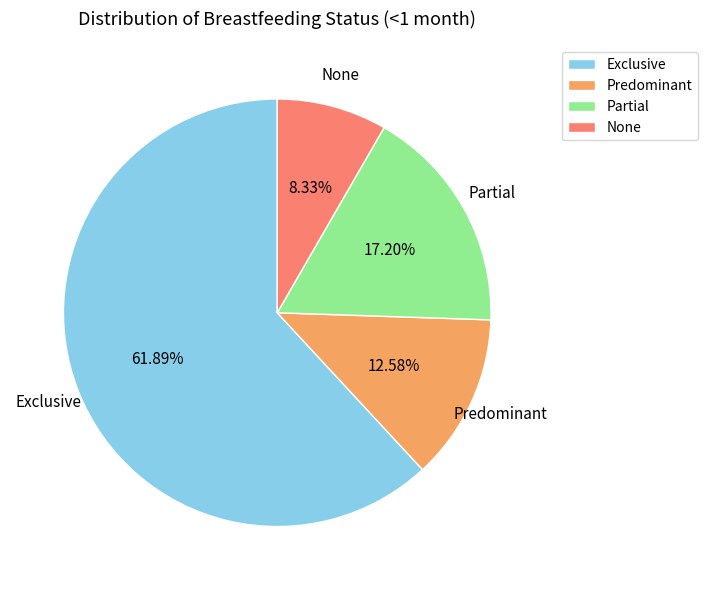

What is the largest slice in the pie chart?

Exclusive